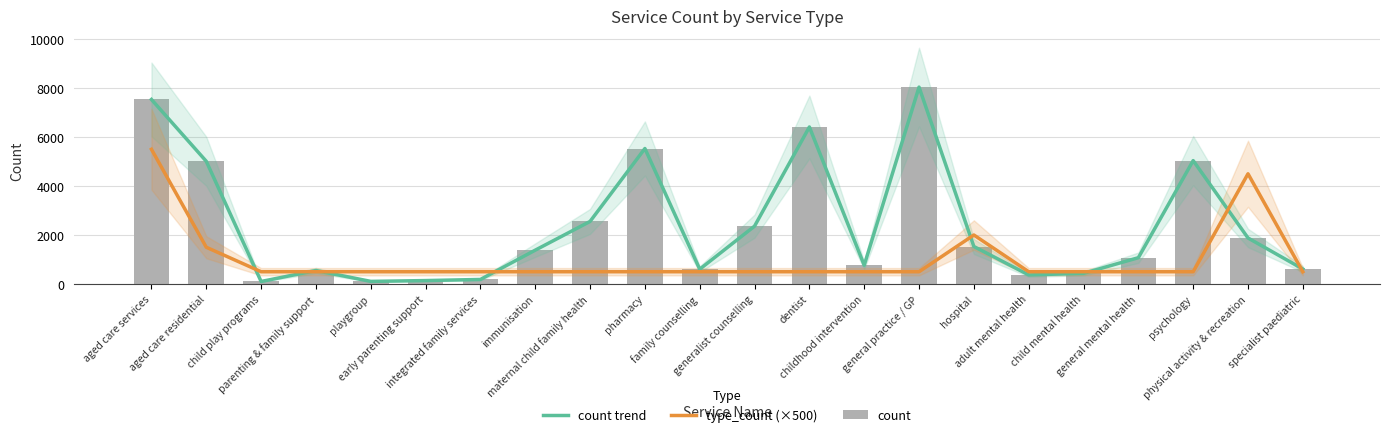

The value of count at general mental health is 1402. True or false?

False